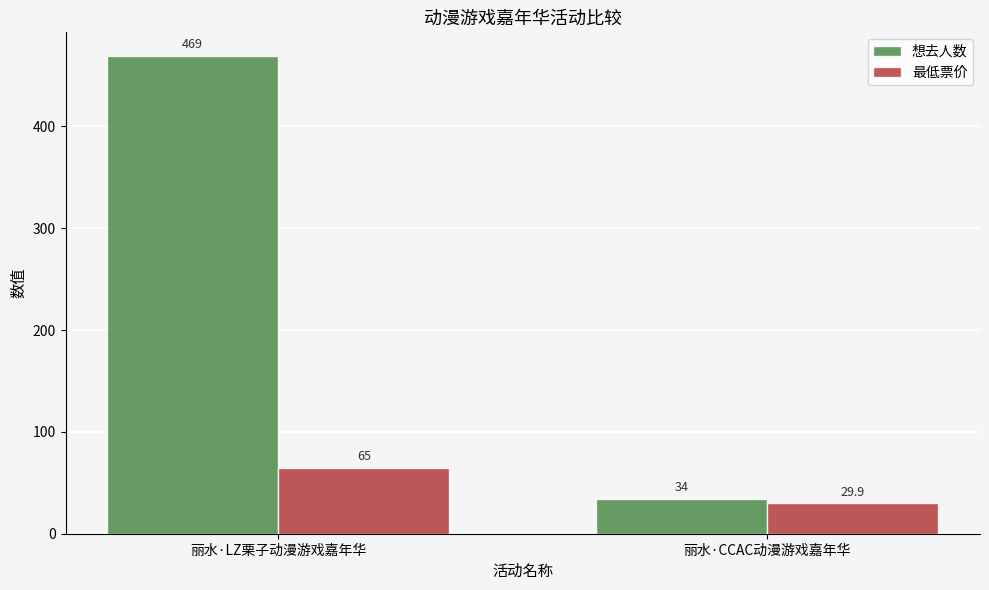

Is it true that 最低票价 equals 29.9 at 丽水·CCAC动漫游戏嘉年华?

True